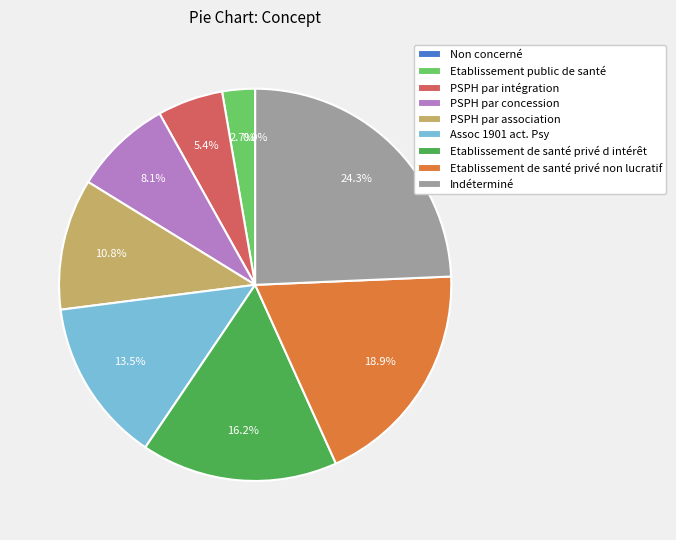

Which category has the smallest portion of the pie?

Non concerné